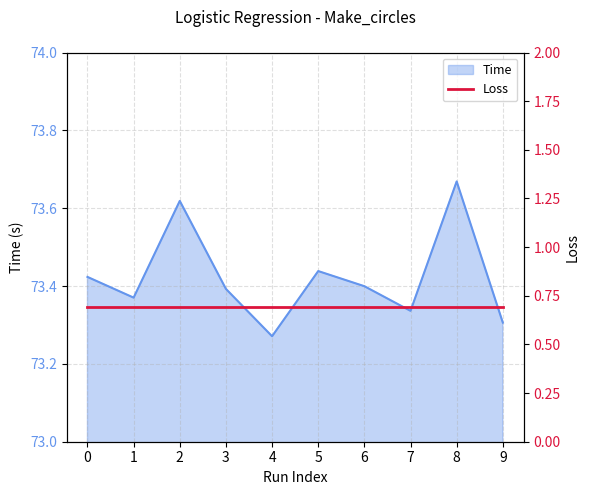

Reading right to left, list all the values displayed in this chart.

73.3	73.7	73.3	73.4	73.4	73.3	73.4	73.6	73.4	73.4